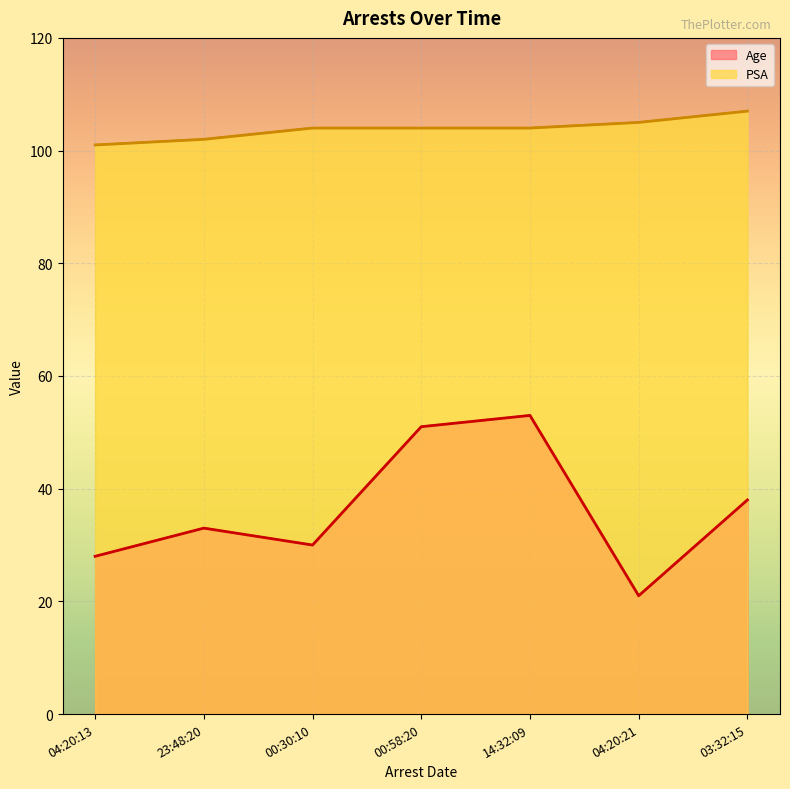

What are all the series names shown in the legend?

Age, PSA